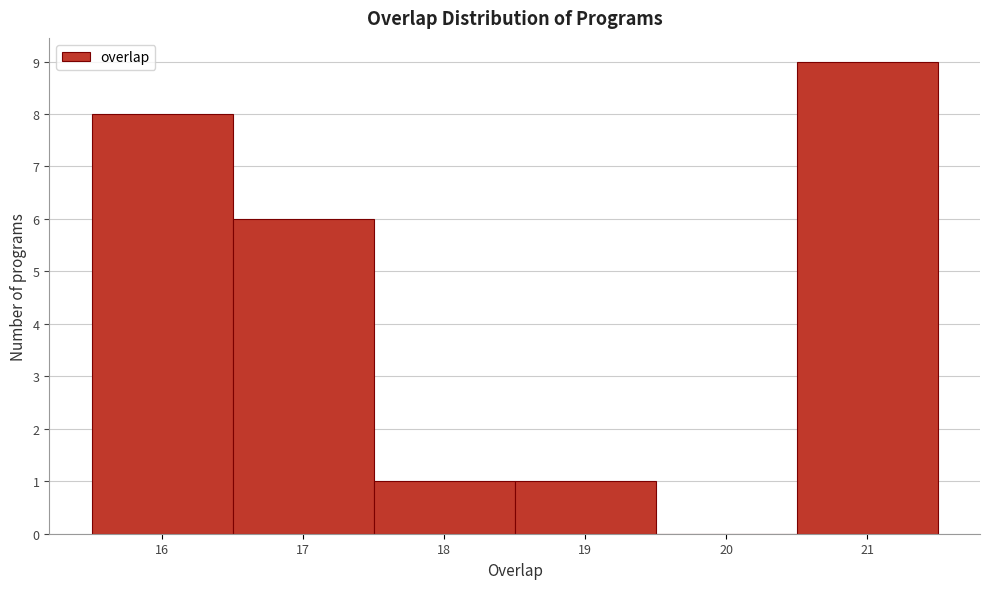

Reading left to right, transcribe this chart: for each bar, give the range it covers on the x-axis and its height. The values are not printed on the chart, so give them approximately, as read against the axis.

15.5 to 16.5: 8
16.5 to 17.5: 6
17.5 to 18.5: 1
18.5 to 19.5: 1
19.5 to 20.5: 0
20.5 to 21.5: 9